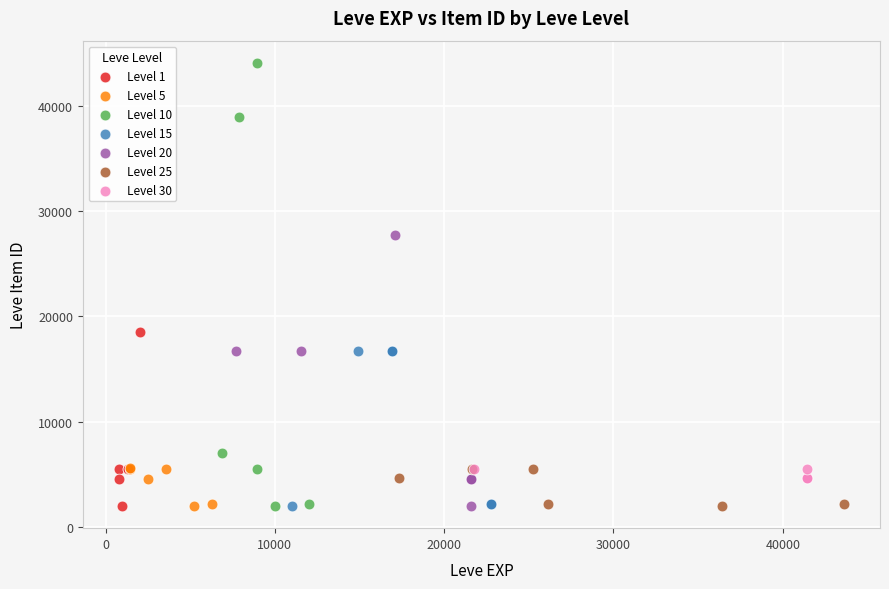

What are all the series names shown in the legend?

Level 1, Level 5, Level 10, Level 15, Level 20, Level 25, Level 30